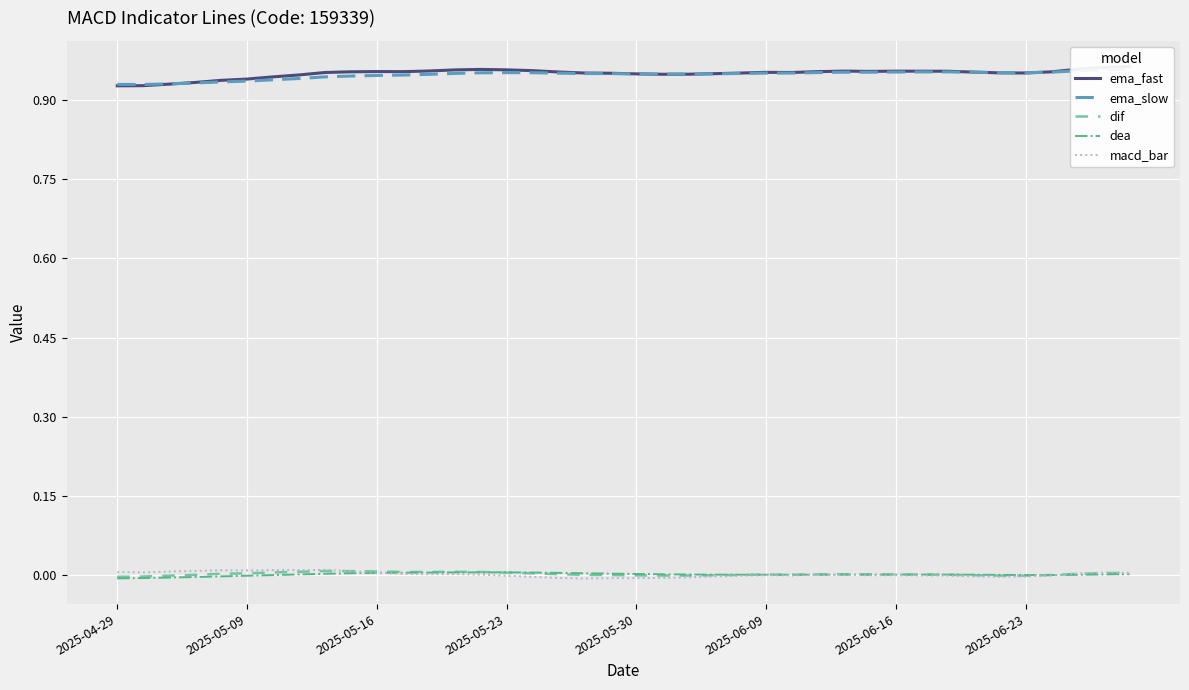

What position from the left is 14?

15